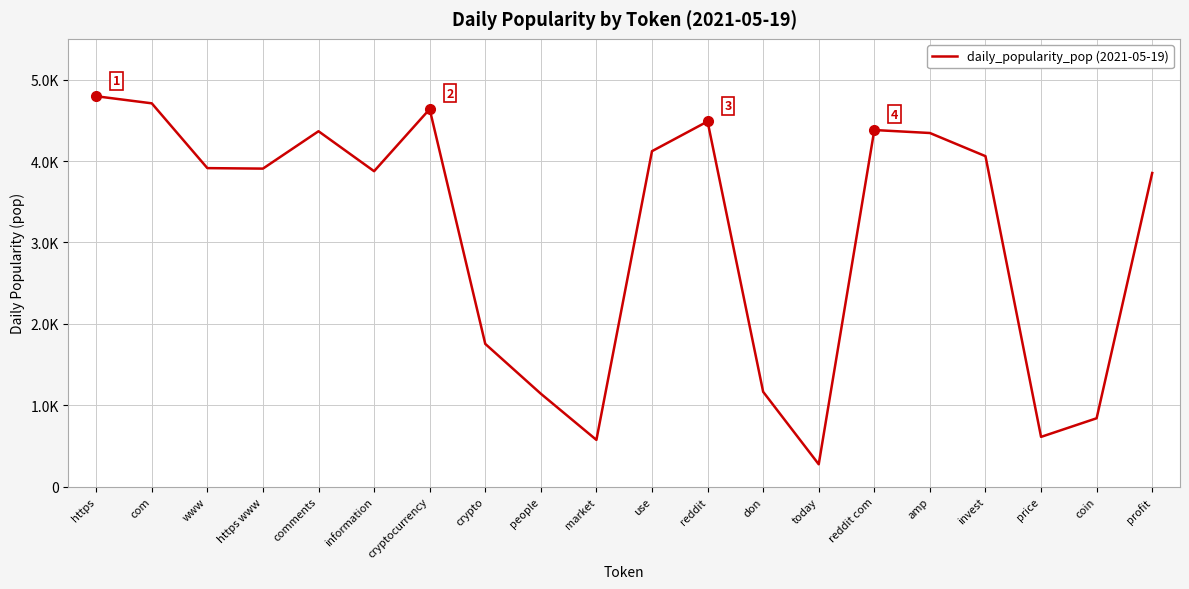

What is the ratio of the value at www to the value at market?

6.8